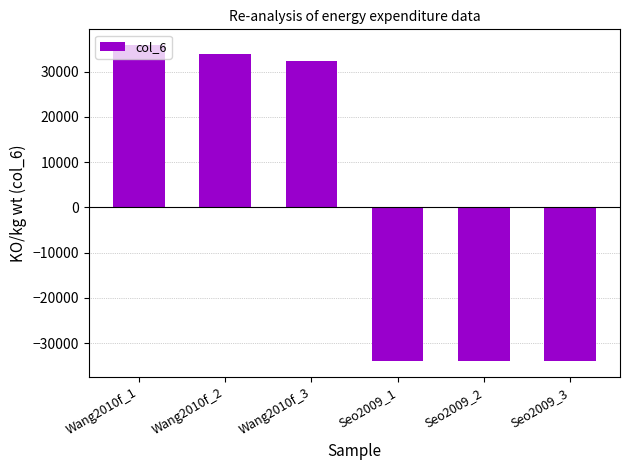

The value at Wang2010f_1 is 35838.2. True or false?

True